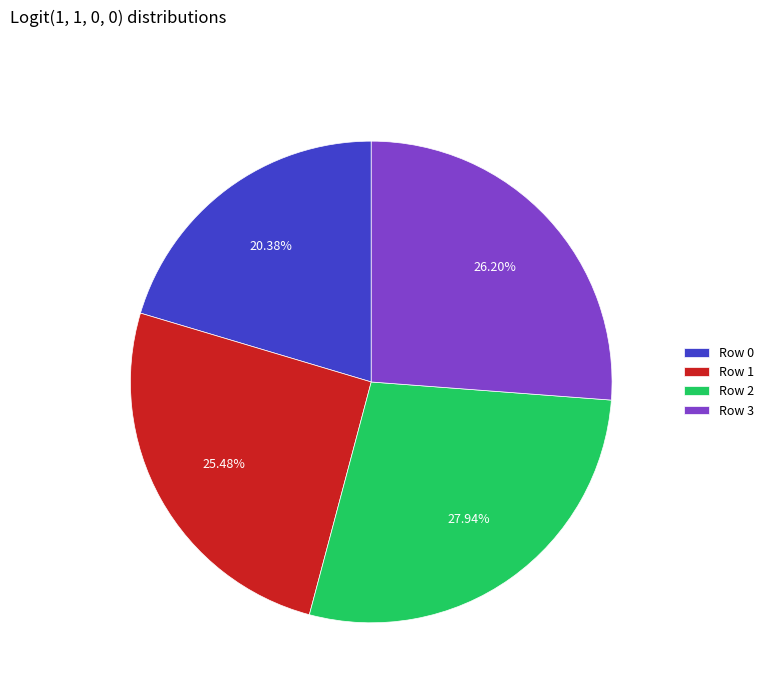

To the nearest percent, what is the average slice percentage?

25%